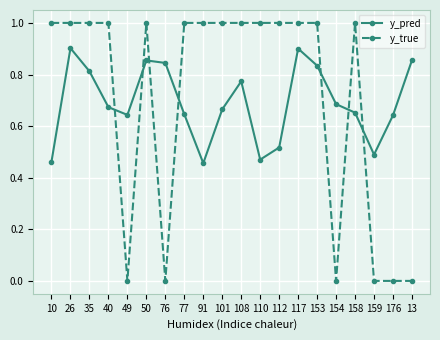

How many intersections are there between y_true and y_pred?

7